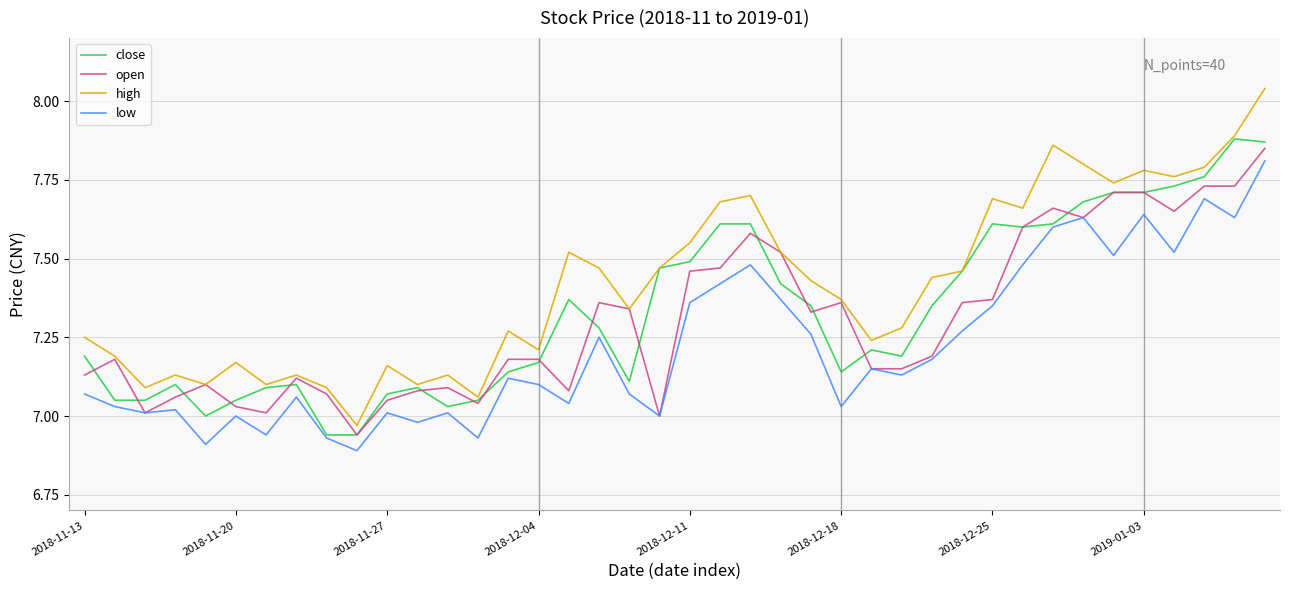

Which series has the largest total across all categories?

high